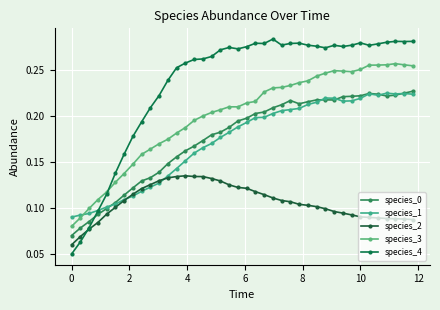

How many categories are shown in the chart?

40